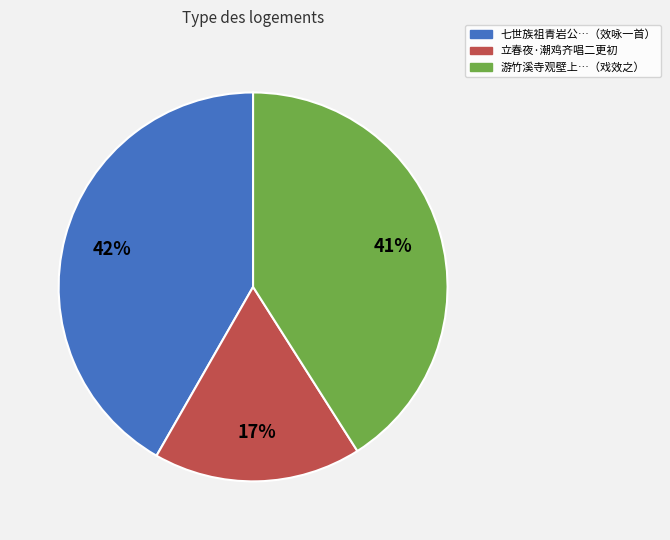

Count the number of slices in the pie.

3